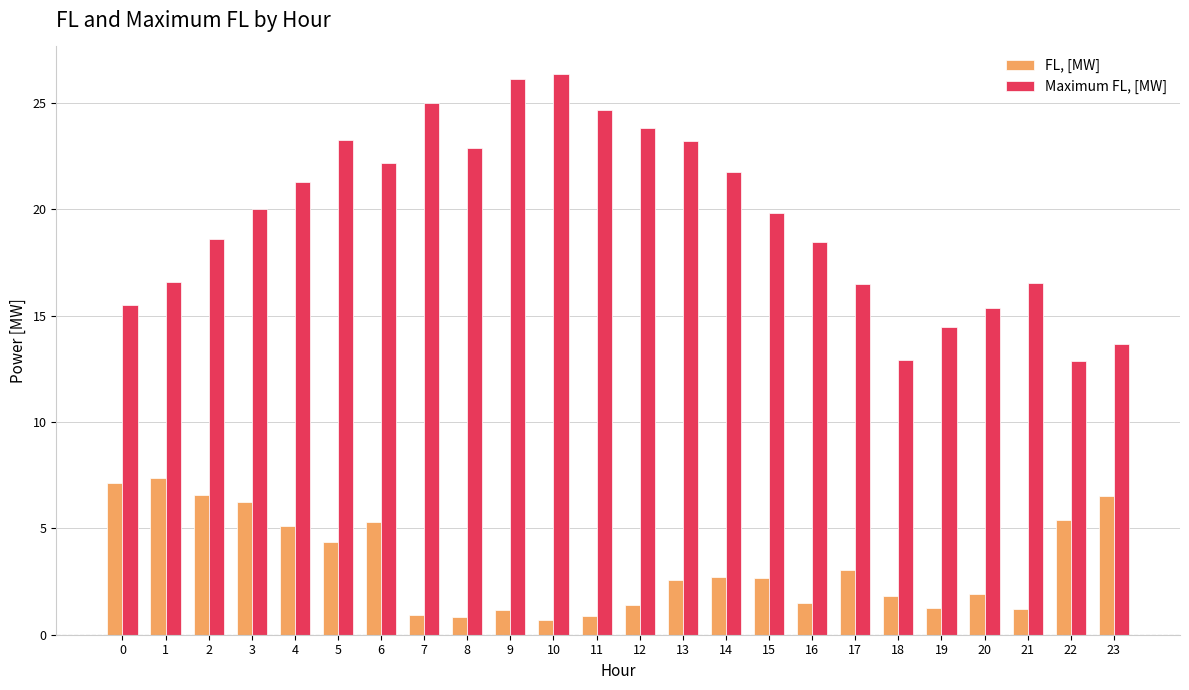

What is the greatest value displayed?

26.3